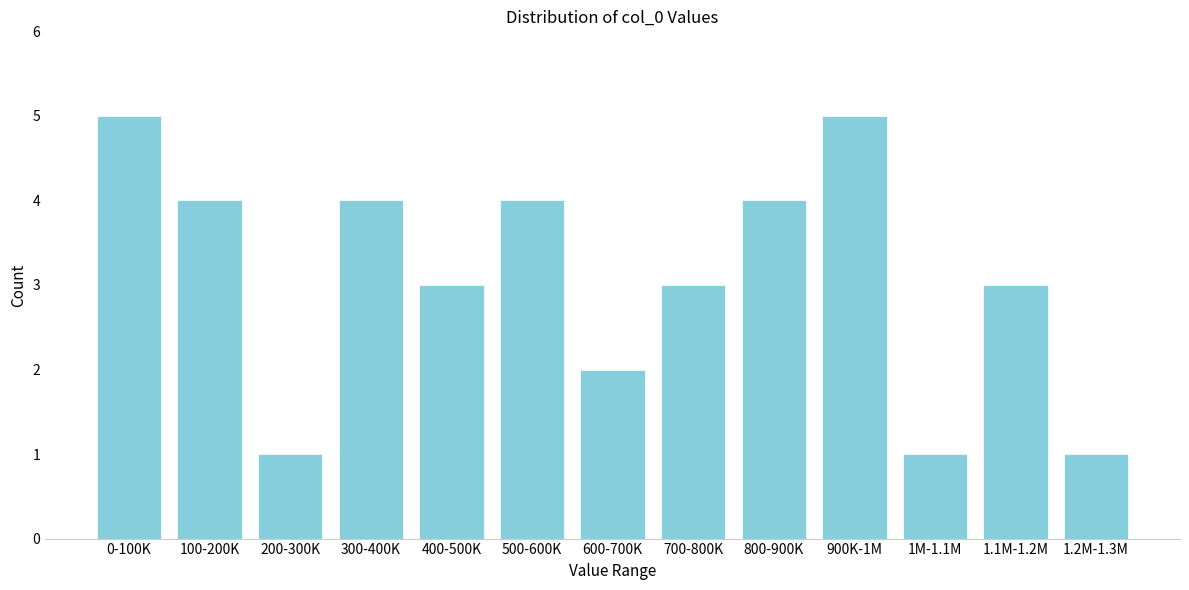

Reading left to right, extract all data points from this chart.

5	4	1	4	3	4	2	3	4	5	1	3	1